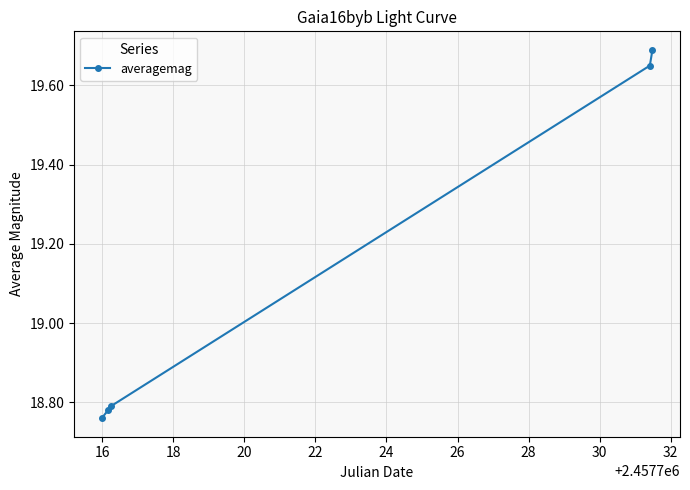

What is the greatest value displayed?

19.7